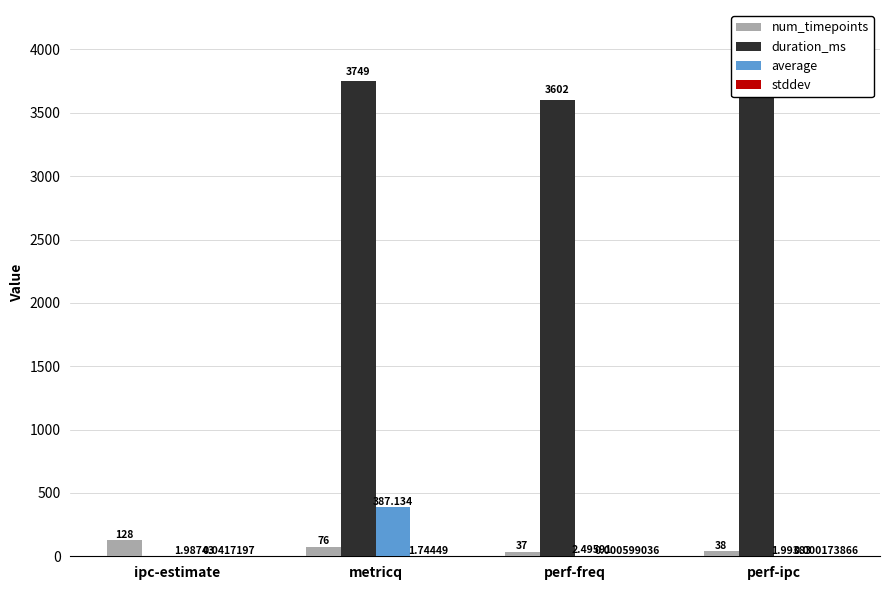

How many groups of bars are there?

4